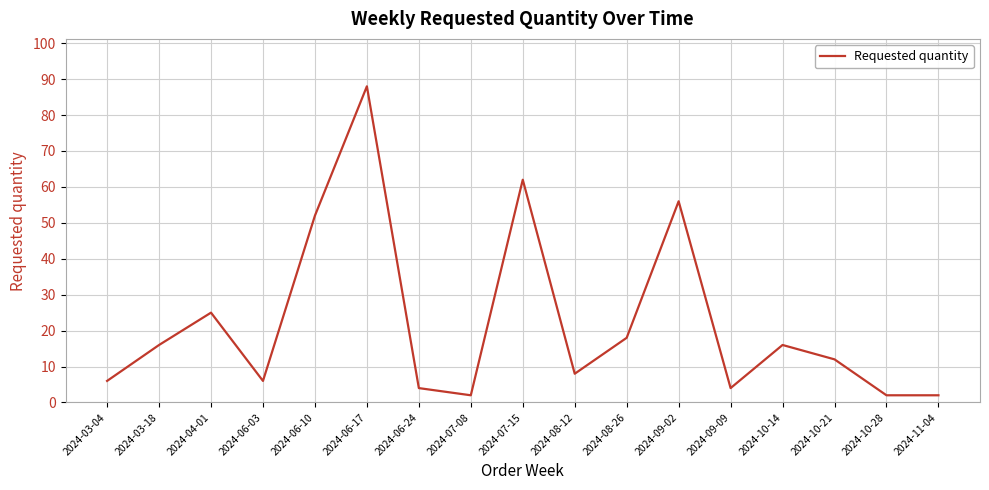

How many lines are shown in the chart?

1